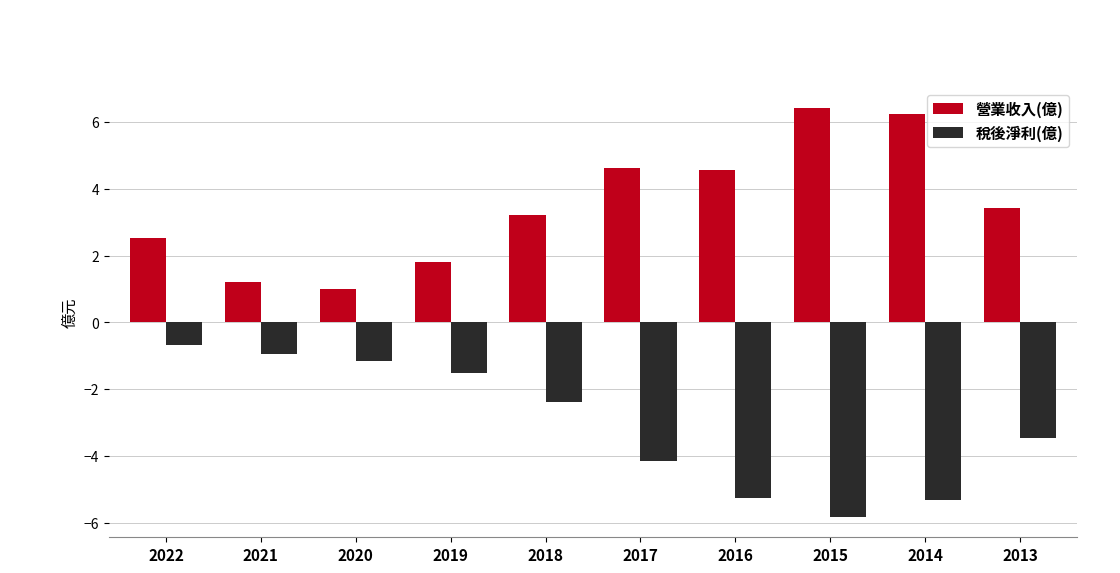

What is the sum of the 營業收入(億) values at 2019 and 2022?

4.4